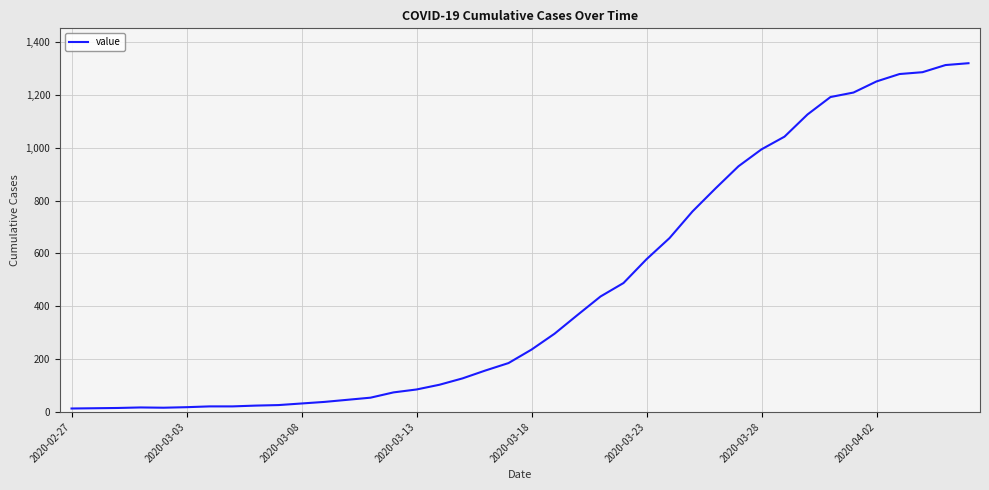

What is the greatest value displayed?

1320